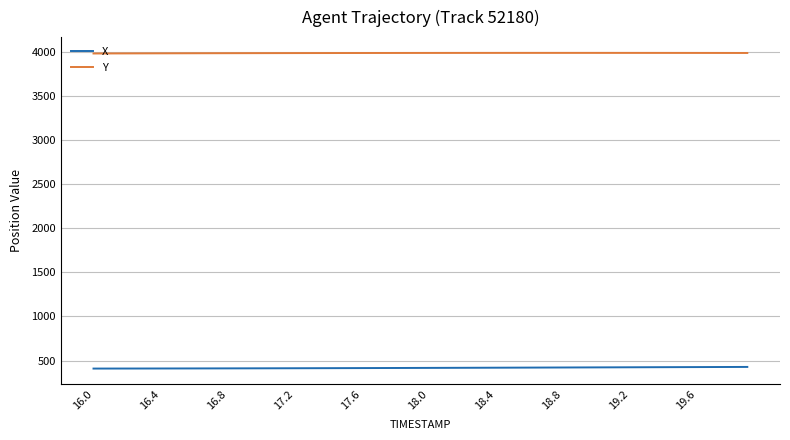

What is the lowest value of the X series?

409.3